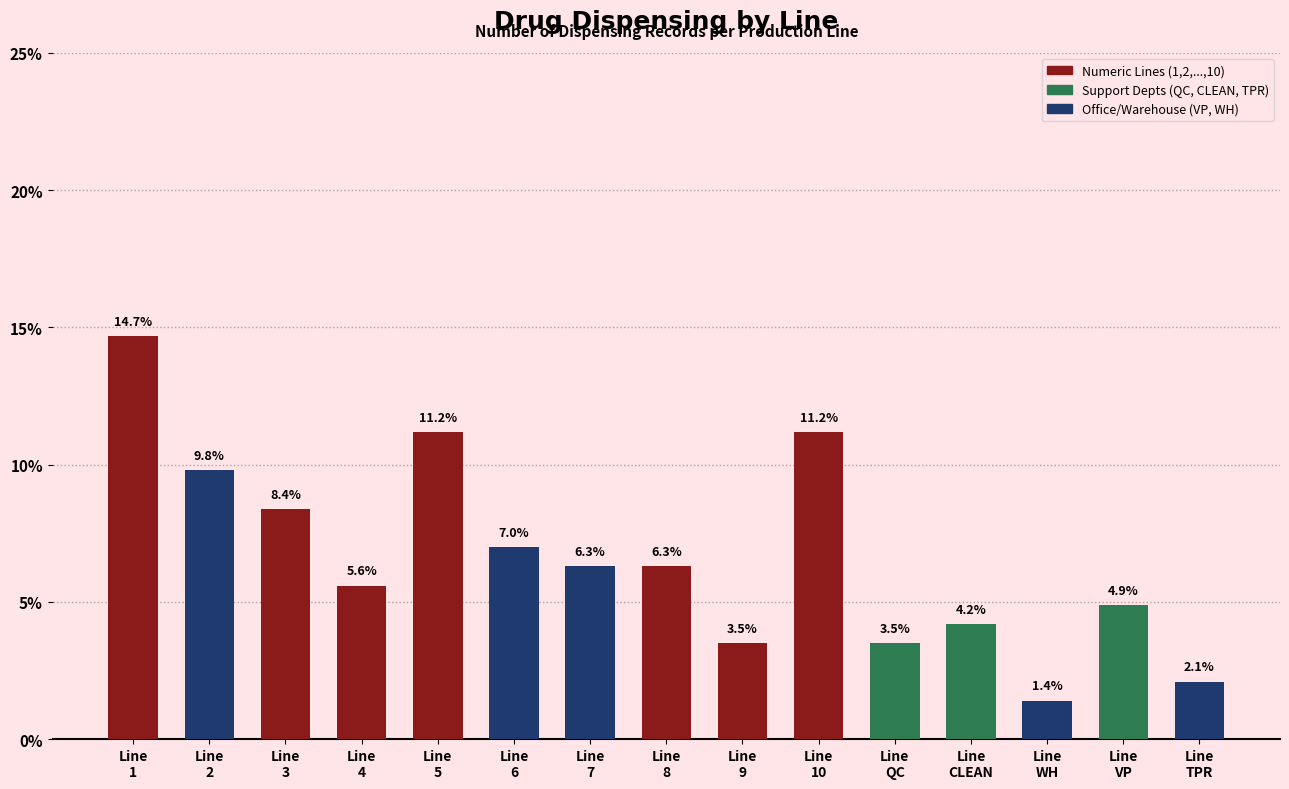

What is the difference between the second highest and minimum values?

9.8